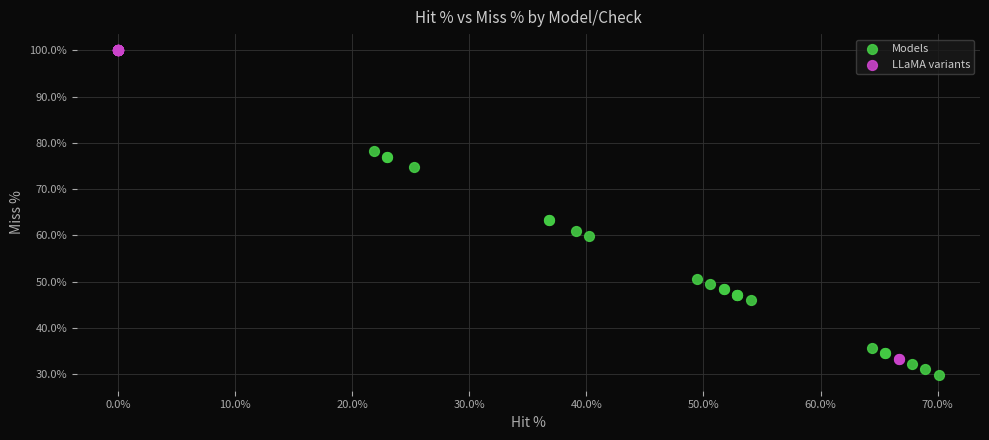

Which series reaches the maximum Y coordinate?

LLaMA variants